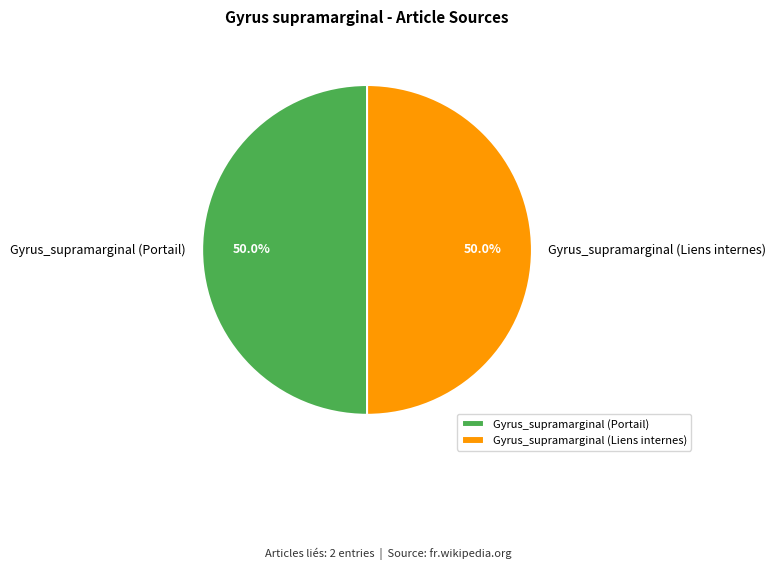

To the nearest percent, what is the average slice percentage?

50%